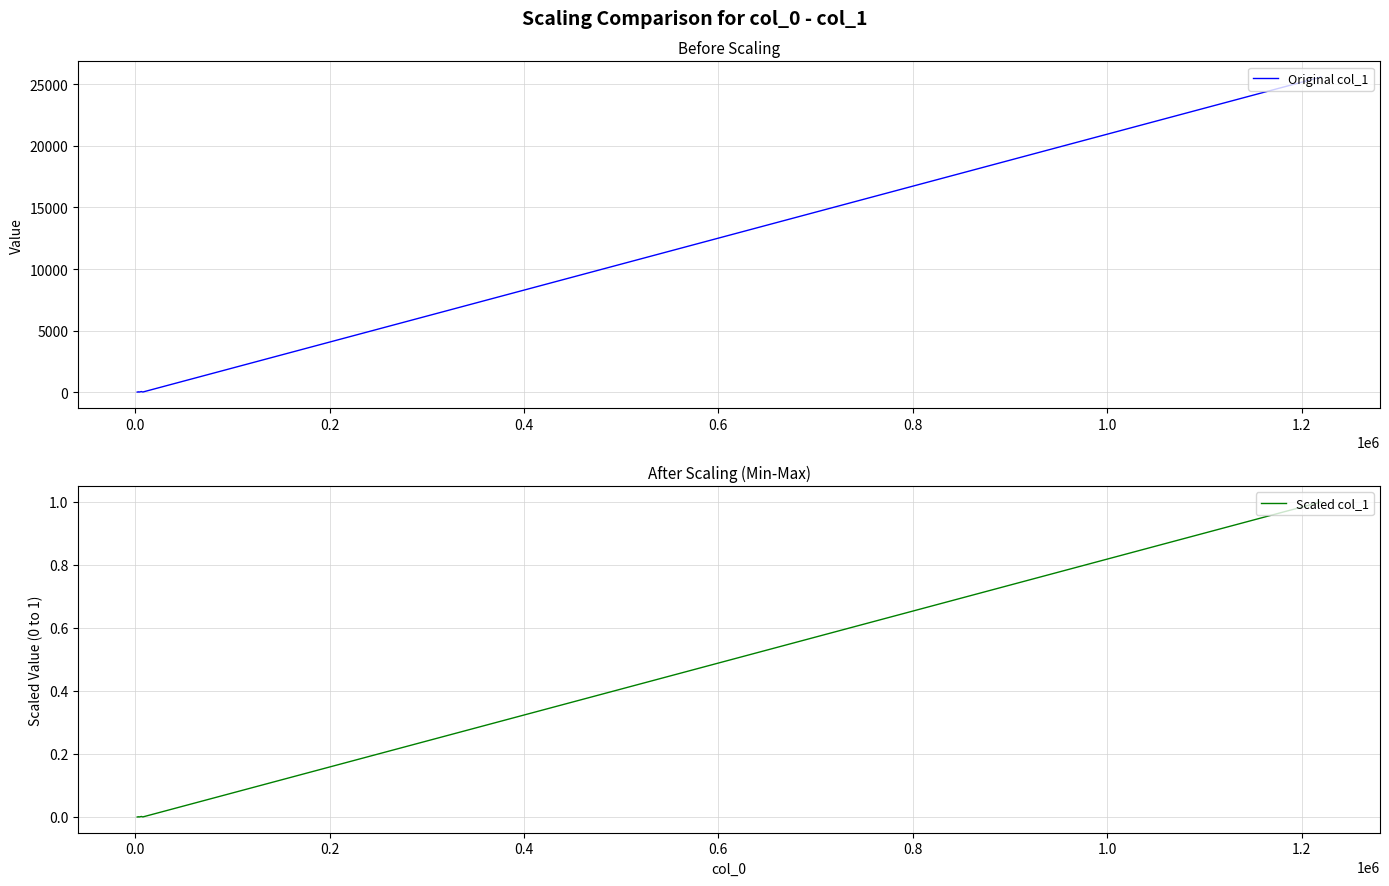

True or false: Original col_1 and Scaled col_1 cross at least once.

False